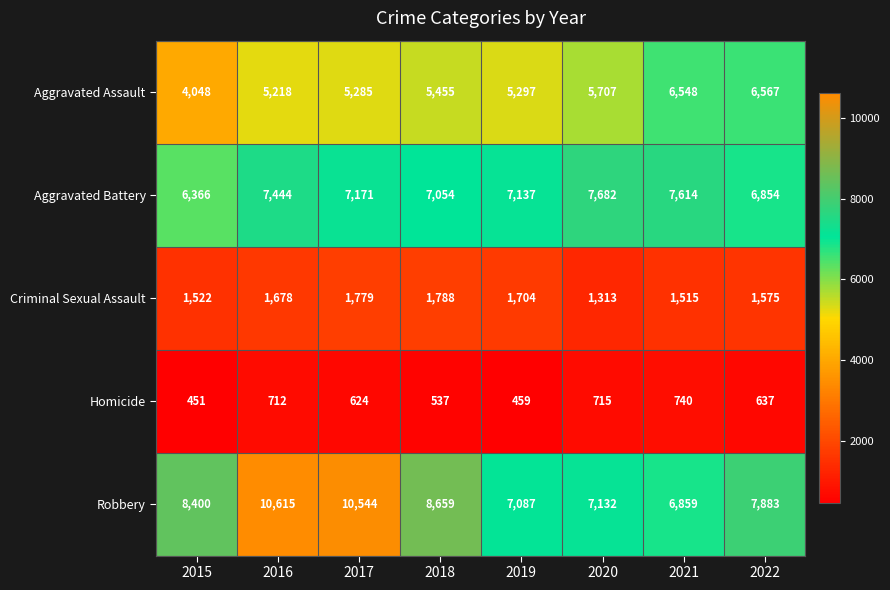

At which category is the sum across all series the highest?

2016